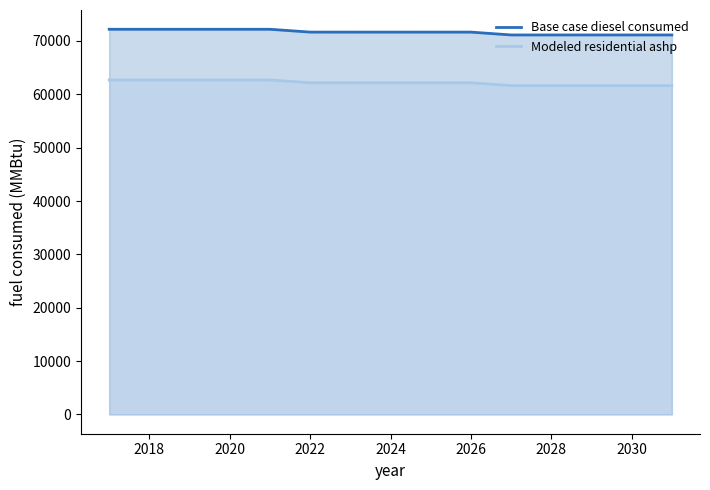

What is the lowest value of the Modeled residential ashp series?

61629.4